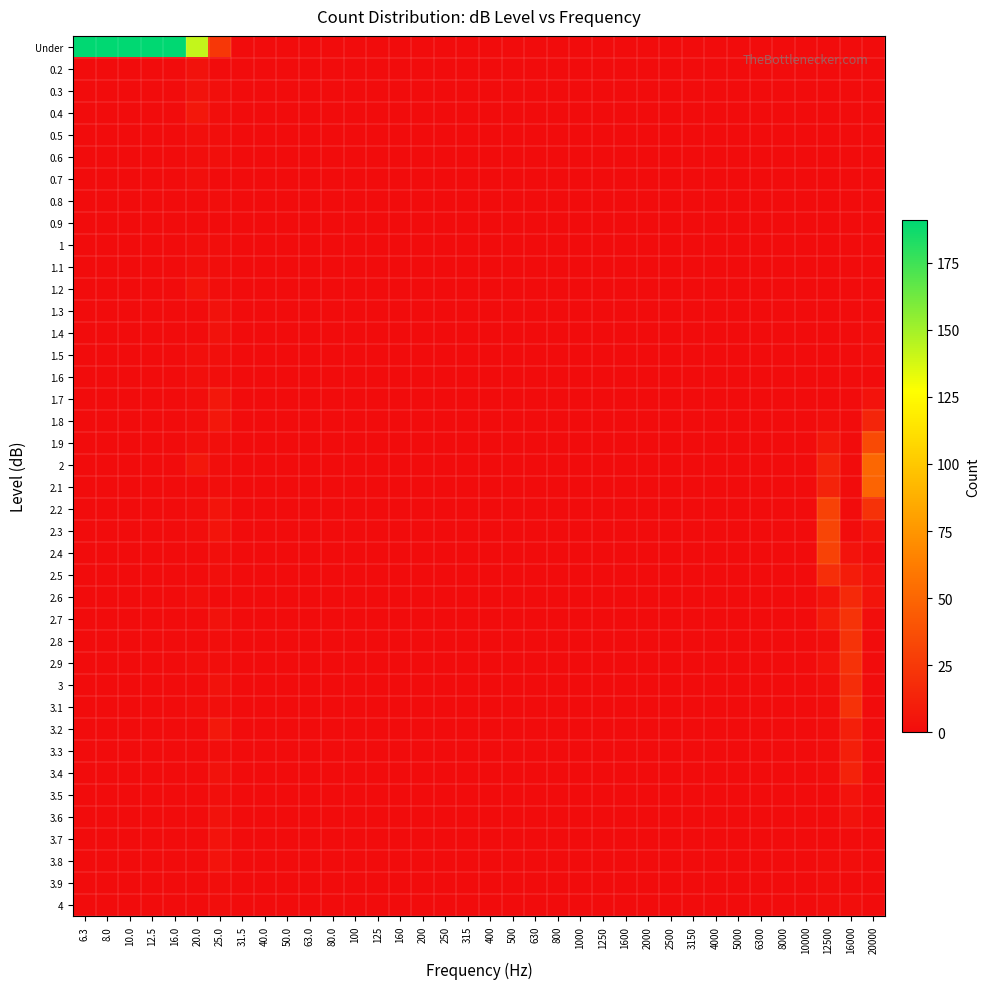

Reading left to right, transcribe all the data shown in this chart.

Under: 6.3=191	8.0=191	10.0=191	12.5=191	16.0=191	20.0=142	25.0=24	31.5=0	40.0=0	50.0=0	63.0=0	80.0=0	100=0	125=0	160=0	200=0	250=0	315=0	400=0	500=0	630=0	800=0	1000=0	1250=0	1600=0	2000=0	2500=0	3150=0	4000=0	5000=0	6300=0	8000=0	10000=0	12500=0	16000=0	20000=0
0.2: 6.3=0	8.0=0	10.0=0	12.5=0	16.0=0	20.0=3	25.0=0	31.5=0	40.0=0	50.0=0	63.0=0	80.0=0	100=0	125=0	160=0	200=0	250=0	315=0	400=0	500=0	630=0	800=0	1000=0	1250=0	1600=0	2000=0	2500=0	3150=0	4000=0	5000=0	6300=0	8000=0	10000=0	12500=0	16000=0	20000=0
0.3: 6.3=0	8.0=0	10.0=0	12.5=0	16.0=0	20.0=3	25.0=2	31.5=0	40.0=0	50.0=0	63.0=0	80.0=0	100=0	125=0	160=0	200=0	250=0	315=0	400=0	500=0	630=0	800=0	1000=0	1250=0	1600=0	2000=0	2500=0	3150=0	4000=0	5000=0	6300=0	8000=0	10000=0	12500=0	16000=0	20000=0
0.4: 6.3=0	8.0=0	10.0=0	12.5=0	16.0=0	20.0=6	25.0=1	31.5=0	40.0=0	50.0=0	63.0=0	80.0=0	100=0	125=0	160=0	200=0	250=0	315=0	400=0	500=0	630=0	800=0	1000=0	1250=0	1600=0	2000=0	2500=0	3150=0	4000=0	5000=0	6300=0	8000=0	10000=0	12500=0	16000=0	20000=0
0.5: 6.3=0	8.0=0	10.0=0	12.5=0	16.0=0	20.0=2	25.0=1	31.5=0	40.0=0	50.0=0	63.0=0	80.0=0	100=0	125=0	160=0	200=0	250=0	315=0	400=0	500=0	630=0	800=0	1000=0	1250=0	1600=0	2000=0	2500=0	3150=0	4000=0	5000=0	6300=0	8000=0	10000=0	12500=0	16000=0	20000=0
0.6: 6.3=0	8.0=0	10.0=0	12.5=0	16.0=0	20.0=1	25.0=2	31.5=0	40.0=0	50.0=0	63.0=0	80.0=0	100=0	125=0	160=0	200=0	250=0	315=0	400=0	500=0	630=0	800=0	1000=0	1250=0	1600=0	2000=0	2500=0	3150=0	4000=0	5000=0	6300=0	8000=0	10000=0	12500=0	16000=0	20000=0
0.7: 6.3=0	8.0=0	10.0=0	12.5=0	16.0=0	20.0=2	25.0=0	31.5=0	40.0=0	50.0=0	63.0=0	80.0=0	100=0	125=0	160=0	200=0	250=0	315=0	400=0	500=0	630=0	800=0	1000=0	1250=0	1600=0	2000=0	2500=0	3150=0	4000=0	5000=0	6300=0	8000=0	10000=0	12500=0	16000=0	20000=0
0.8: 6.3=0	8.0=0	10.0=0	12.5=0	16.0=0	20.0=0	25.0=1	31.5=0	40.0=0	50.0=0	63.0=0	80.0=0	100=0	125=0	160=0	200=0	250=0	315=0	400=0	500=0	630=0	800=0	1000=0	1250=0	1600=0	2000=0	2500=0	3150=0	4000=0	5000=0	6300=0	8000=0	10000=0	12500=0	16000=0	20000=0
0.9: 6.3=0	8.0=0	10.0=0	12.5=0	16.0=0	20.0=0	25.0=0	31.5=0	40.0=0	50.0=0	63.0=0	80.0=0	100=0	125=0	160=0	200=0	250=0	315=0	400=0	500=0	630=0	800=0	1000=0	1250=0	1600=0	2000=0	2500=0	3150=0	4000=0	5000=0	6300=0	8000=0	10000=0	12500=0	16000=0	20000=0
1: 6.3=0	8.0=0	10.0=0	12.5=0	16.0=0	20.0=1	25.0=1	31.5=0	40.0=0	50.0=0	63.0=0	80.0=0	100=0	125=0	160=0	200=0	250=0	315=0	400=0	500=0	630=0	800=0	1000=0	1250=0	1600=0	2000=0	2500=0	3150=0	4000=0	5000=0	6300=0	8000=0	10000=0	12500=0	16000=0	20000=0
1.1: 6.3=0	8.0=0	10.0=0	12.5=0	16.0=0	20.0=2	25.0=1	31.5=0	40.0=0	50.0=0	63.0=0	80.0=0	100=0	125=0	160=0	200=0	250=0	315=0	400=0	500=0	630=0	800=0	1000=0	1250=0	1600=0	2000=0	2500=0	3150=0	4000=0	5000=0	6300=0	8000=0	10000=0	12500=0	16000=0	20000=0
1.2: 6.3=0	8.0=0	10.0=0	12.5=0	16.0=0	20.0=5	25.0=1	31.5=0	40.0=0	50.0=0	63.0=0	80.0=0	100=0	125=0	160=0	200=0	250=0	315=0	400=0	500=0	630=0	800=0	1000=0	1250=0	1600=0	2000=0	2500=0	3150=0	4000=0	5000=0	6300=0	8000=0	10000=0	12500=0	16000=0	20000=0
1.3: 6.3=0	8.0=0	10.0=0	12.5=0	16.0=0	20.0=0	25.0=3	31.5=0	40.0=0	50.0=0	63.0=0	80.0=0	100=0	125=0	160=0	200=0	250=0	315=0	400=0	500=0	630=0	800=0	1000=0	1250=0	1600=0	2000=0	2500=0	3150=0	4000=0	5000=0	6300=0	8000=0	10000=0	12500=0	16000=0	20000=0
1.4: 6.3=0	8.0=0	10.0=0	12.5=0	16.0=0	20.0=0	25.0=3	31.5=0	40.0=0	50.0=0	63.0=0	80.0=0	100=0	125=0	160=0	200=0	250=0	315=0	400=0	500=0	630=0	800=0	1000=0	1250=0	1600=0	2000=0	2500=0	3150=0	4000=0	5000=0	6300=0	8000=0	10000=0	12500=0	16000=0	20000=1
1.5: 6.3=0	8.0=0	10.0=0	12.5=0	16.0=0	20.0=2	25.0=2	31.5=0	40.0=0	50.0=0	63.0=0	80.0=0	100=0	125=0	160=0	200=0	250=0	315=0	400=0	500=0	630=0	800=0	1000=0	1250=0	1600=0	2000=0	2500=0	3150=0	4000=0	5000=0	6300=0	8000=0	10000=0	12500=0	16000=0	20000=1
1.6: 6.3=0	8.0=0	10.0=0	12.5=0	16.0=0	20.0=2	25.0=1	31.5=0	40.0=0	50.0=0	63.0=0	80.0=0	100=0	125=0	160=0	200=0	250=0	315=0	400=0	500=0	630=0	800=0	1000=0	1250=0	1600=0	2000=0	2500=0	3150=0	4000=0	5000=0	6300=0	8000=0	10000=0	12500=0	16000=0	20000=0
1.7: 6.3=0	8.0=0	10.0=0	12.5=0	16.0=0	20.0=1	25.0=6	31.5=0	40.0=0	50.0=0	63.0=0	80.0=0	100=0	125=0	160=0	200=0	250=0	315=0	400=0	500=0	630=0	800=0	1000=0	1250=0	1600=0	2000=0	2500=0	3150=0	4000=0	5000=0	6300=0	8000=0	10000=0	12500=0	16000=0	20000=4
1.8: 6.3=0	8.0=0	10.0=0	12.5=0	16.0=0	20.0=1	25.0=6	31.5=0	40.0=0	50.0=0	63.0=0	80.0=0	100=0	125=0	160=0	200=0	250=0	315=0	400=0	500=0	630=0	800=0	1000=0	1250=0	1600=0	2000=0	2500=0	3150=0	4000=0	5000=0	6300=0	8000=0	10000=0	12500=2	16000=0	20000=14
1.9: 6.3=0	8.0=0	10.0=0	12.5=0	16.0=0	20.0=2	25.0=2	31.5=0	40.0=0	50.0=0	63.0=0	80.0=0	100=0	125=0	160=0	200=0	250=0	315=0	400=0	500=0	630=0	800=0	1000=0	1250=0	1600=0	2000=0	2500=0	3150=0	4000=0	5000=0	6300=0	8000=0	10000=0	12500=7	16000=0	20000=35
2: 6.3=0	8.0=0	10.0=0	12.5=0	16.0=0	20.0=6	25.0=1	31.5=0	40.0=0	50.0=0	63.0=0	80.0=0	100=0	125=0	160=0	200=0	250=0	315=0	400=0	500=0	630=0	800=0	1000=0	1250=0	1600=0	2000=0	2500=0	3150=0	4000=0	5000=0	6300=0	8000=0	10000=0	12500=13	16000=0	20000=50
2.1: 6.3=0	8.0=0	10.0=0	12.5=0	16.0=0	20.0=0	25.0=1	31.5=0	40.0=0	50.0=0	63.0=0	80.0=0	100=0	125=0	160=0	200=0	250=0	315=0	400=0	500=0	630=0	800=0	1000=0	1250=0	1600=0	2000=0	2500=0	3150=0	4000=0	5000=0	6300=0	8000=0	10000=0	12500=13	16000=0	20000=49
2.2: 6.3=0	8.0=0	10.0=0	12.5=0	16.0=0	20.0=1	25.0=5	31.5=0	40.0=0	50.0=0	63.0=0	80.0=0	100=0	125=0	160=0	200=0	250=0	315=0	400=0	500=0	630=0	800=0	1000=0	1250=0	1600=0	2000=0	2500=0	3150=0	4000=0	5000=0	6300=0	8000=0	10000=0	12500=30	16000=0	20000=21
2.3: 6.3=0	8.0=0	10.0=0	12.5=0	16.0=0	20.0=1	25.0=5	31.5=0	40.0=0	50.0=0	63.0=0	80.0=0	100=0	125=0	160=0	200=0	250=0	315=0	400=0	500=0	630=0	800=0	1000=0	1250=0	1600=0	2000=0	2500=0	3150=0	4000=0	5000=0	6300=0	8000=0	10000=0	12500=32	16000=0	20000=5
2.4: 6.3=0	8.0=0	10.0=0	12.5=0	16.0=0	20.0=0	25.0=2	31.5=0	40.0=0	50.0=0	63.0=0	80.0=0	100=0	125=0	160=0	200=0	250=0	315=0	400=0	500=0	630=0	800=0	1000=0	1250=0	1600=0	2000=0	2500=0	3150=0	4000=0	5000=0	6300=0	8000=0	10000=0	12500=30	16000=4	20000=1
2.5: 6.3=0	8.0=0	10.0=0	12.5=0	16.0=0	20.0=0	25.0=2	31.5=0	40.0=0	50.0=0	63.0=0	80.0=0	100=0	125=0	160=0	200=0	250=0	315=0	400=0	500=0	630=0	800=0	1000=0	1250=0	1600=0	2000=0	2500=0	3150=0	4000=0	5000=0	6300=0	8000=0	10000=0	12500=19	16000=9	20000=4
2.6: 6.3=0	8.0=0	10.0=0	12.5=0	16.0=0	20.0=2	25.0=0	31.5=0	40.0=0	50.0=0	63.0=0	80.0=0	100=0	125=0	160=0	200=0	250=0	315=0	400=0	500=0	630=0	800=0	1000=0	1250=0	1600=0	2000=0	2500=0	3150=0	4000=0	5000=0	6300=0	8000=0	10000=0	12500=5	16000=16	20000=5
2.7: 6.3=0	8.0=0	10.0=0	12.5=0	16.0=0	20.0=0	25.0=3	31.5=0	40.0=0	50.0=0	63.0=0	80.0=0	100=0	125=0	160=0	200=0	250=0	315=0	400=0	500=0	630=0	800=0	1000=0	1250=0	1600=0	2000=0	2500=0	3150=0	4000=0	5000=0	6300=0	8000=0	10000=0	12500=9	16000=22	20000=1
2.8: 6.3=0	8.0=0	10.0=0	12.5=0	16.0=0	20.0=0	25.0=1	31.5=0	40.0=0	50.0=0	63.0=0	80.0=0	100=0	125=0	160=0	200=0	250=0	315=0	400=0	500=0	630=0	800=0	1000=0	1250=0	1600=0	2000=0	2500=0	3150=0	4000=0	5000=0	6300=0	8000=0	10000=0	12500=2	16000=22	20000=0
2.9: 6.3=0	8.0=0	10.0=0	12.5=0	16.0=0	20.0=1	25.0=1	31.5=0	40.0=0	50.0=0	63.0=0	80.0=0	100=0	125=0	160=0	200=0	250=0	315=0	400=0	500=0	630=0	800=0	1000=0	1250=0	1600=0	2000=0	2500=0	3150=0	4000=0	5000=0	6300=0	8000=0	10000=0	12500=4	16000=21	20000=0
3: 6.3=0	8.0=0	10.0=0	12.5=0	16.0=0	20.0=0	25.0=3	31.5=0	40.0=0	50.0=0	63.0=0	80.0=0	100=0	125=0	160=0	200=0	250=0	315=0	400=0	500=0	630=0	800=0	1000=0	1250=0	1600=0	2000=0	2500=0	3150=0	4000=0	5000=0	6300=0	8000=0	10000=0	12500=2	16000=18	20000=0
3.1: 6.3=0	8.0=0	10.0=0	12.5=0	16.0=0	20.0=1	25.0=2	31.5=0	40.0=0	50.0=0	63.0=0	80.0=0	100=0	125=0	160=0	200=0	250=0	315=0	400=0	500=0	630=0	800=0	1000=0	1250=0	1600=0	2000=0	2500=0	3150=0	4000=0	5000=0	6300=0	8000=0	10000=0	12500=1	16000=21	20000=0
3.2: 6.3=0	8.0=0	10.0=0	12.5=0	16.0=0	20.0=0	25.0=7	31.5=0	40.0=0	50.0=0	63.0=0	80.0=0	100=0	125=0	160=0	200=0	250=0	315=0	400=0	500=0	630=0	800=0	1000=0	1250=0	1600=0	2000=0	2500=0	3150=0	4000=0	5000=0	6300=0	8000=0	10000=0	12500=1	16000=11	20000=0
3.3: 6.3=0	8.0=0	10.0=0	12.5=0	16.0=0	20.0=0	25.0=1	31.5=0	40.0=0	50.0=0	63.0=0	80.0=0	100=0	125=0	160=0	200=0	250=0	315=0	400=0	500=0	630=0	800=0	1000=0	1250=0	1600=0	2000=0	2500=0	3150=0	4000=0	5000=0	6300=0	8000=0	10000=0	12500=1	16000=11	20000=0
3.4: 6.3=0	8.0=0	10.0=0	12.5=0	16.0=0	20.0=0	25.0=3	31.5=0	40.0=0	50.0=0	63.0=0	80.0=0	100=0	125=0	160=0	200=0	250=0	315=0	400=0	500=0	630=0	800=0	1000=0	1250=0	1600=0	2000=0	2500=0	3150=0	4000=0	5000=0	6300=0	8000=0	10000=0	12500=1	16000=12	20000=0
3.5: 6.3=0	8.0=0	10.0=0	12.5=0	16.0=0	20.0=0	25.0=2	31.5=0	40.0=0	50.0=0	63.0=0	80.0=0	100=0	125=0	160=0	200=0	250=0	315=0	400=0	500=0	630=0	800=0	1000=0	1250=0	1600=0	2000=0	2500=0	3150=0	4000=0	5000=0	6300=0	8000=0	10000=0	12500=0	16000=4	20000=0
3.6: 6.3=0	8.0=0	10.0=0	12.5=0	16.0=0	20.0=0	25.0=3	31.5=0	40.0=0	50.0=0	63.0=0	80.0=0	100=0	125=0	160=0	200=0	250=0	315=0	400=0	500=0	630=0	800=0	1000=0	1250=0	1600=0	2000=0	2500=0	3150=0	4000=0	5000=0	6300=0	8000=0	10000=0	12500=0	16000=3	20000=0
3.7: 6.3=0	8.0=0	10.0=0	12.5=0	16.0=0	20.0=0	25.0=4	31.5=0	40.0=0	50.0=0	63.0=0	80.0=0	100=0	125=0	160=0	200=0	250=0	315=0	400=0	500=0	630=0	800=0	1000=0	1250=0	1600=0	2000=0	2500=0	3150=0	4000=0	5000=0	6300=0	8000=0	10000=0	12500=0	16000=0	20000=0
3.8: 6.3=0	8.0=0	10.0=0	12.5=0	16.0=0	20.0=0	25.0=4	31.5=0	40.0=0	50.0=0	63.0=0	80.0=0	100=0	125=0	160=0	200=0	250=0	315=0	400=0	500=0	630=0	800=0	1000=0	1250=0	1600=0	2000=0	2500=0	3150=0	4000=0	5000=0	6300=0	8000=0	10000=0	12500=1	16000=1	20000=0
3.9: 6.3=0	8.0=0	10.0=0	12.5=0	16.0=0	20.0=0	25.0=1	31.5=0	40.0=0	50.0=0	63.0=0	80.0=0	100=0	125=0	160=0	200=0	250=0	315=0	400=0	500=0	630=0	800=0	1000=0	1250=0	1600=0	2000=0	2500=0	3150=0	4000=0	5000=0	6300=0	8000=0	10000=0	12500=1	16000=0	20000=0
4: 6.3=0	8.0=0	10.0=0	12.5=0	16.0=0	20.0=0	25.0=1	31.5=0	40.0=0	50.0=0	63.0=0	80.0=0	100=0	125=0	160=0	200=0	250=0	315=0	400=0	500=0	630=0	800=0	1000=0	1250=0	1600=0	2000=0	2500=0	3150=0	4000=0	5000=0	6300=0	8000=0	10000=0	12500=1	16000=1	20000=0